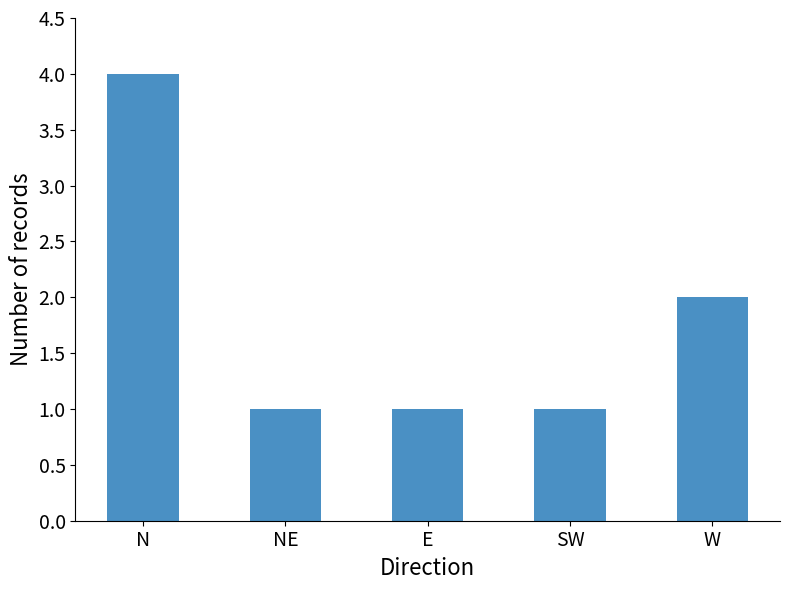

What is the difference between the values at SW and N?

3